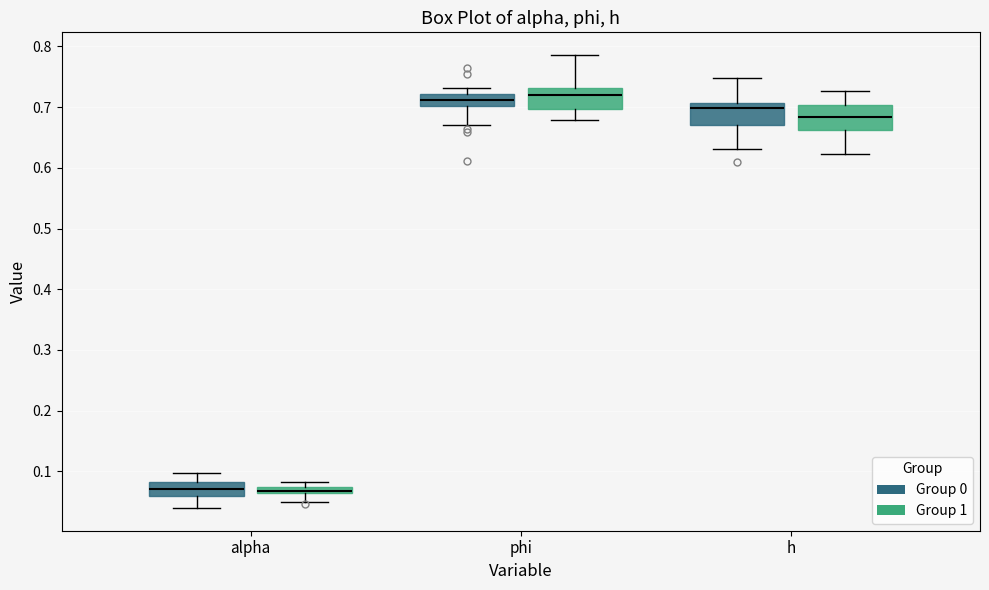

Where is the upper edge of the box for alpha (Group 0) on the y-axis? The values are not printed on the chart, so give them approximately, as read against the axis.

0.08